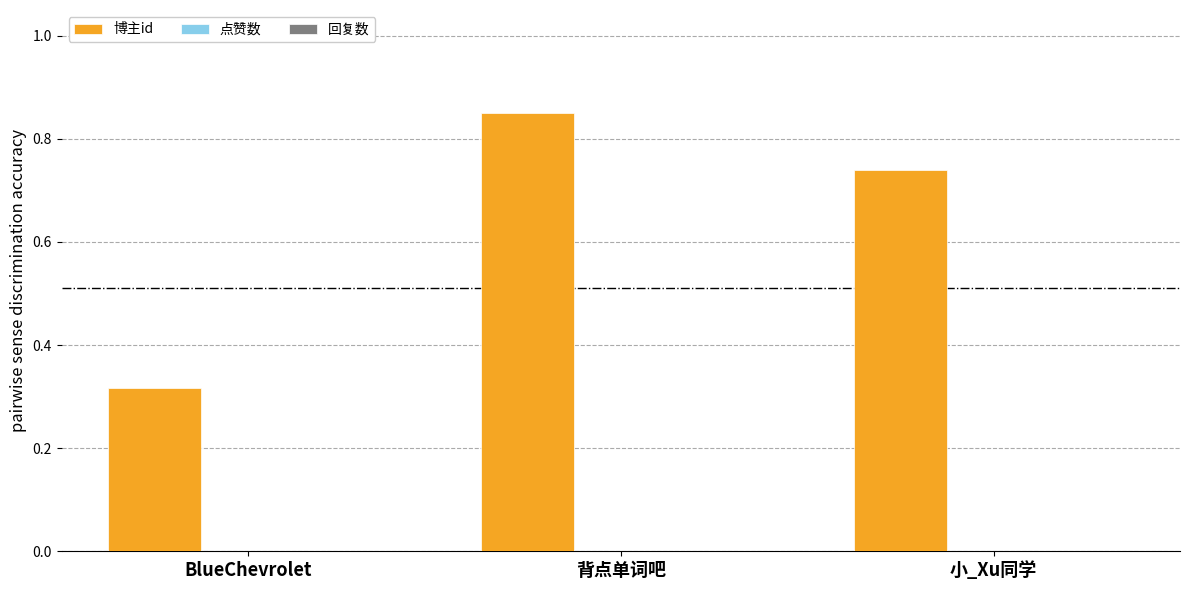

What is the change in value from BlueChevrolet to 背点单词吧?

+0.5